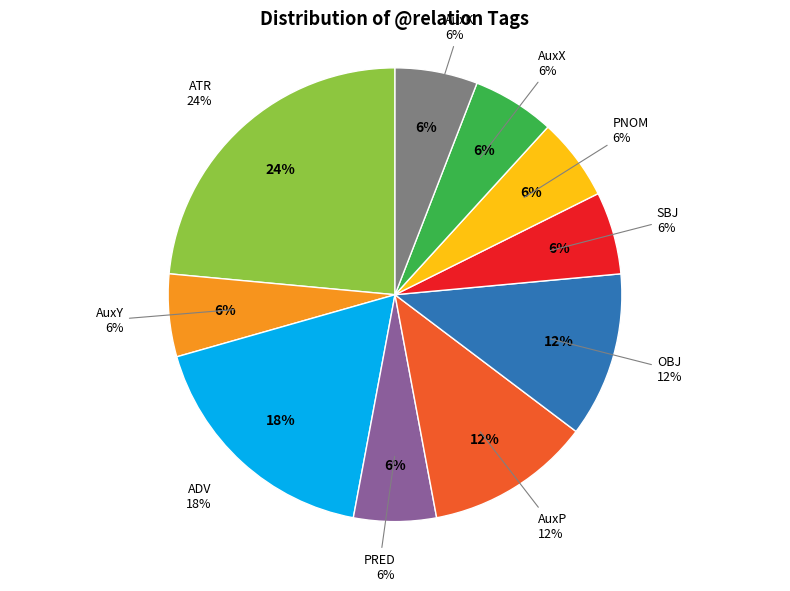

Is there a majority slice in this chart?

No